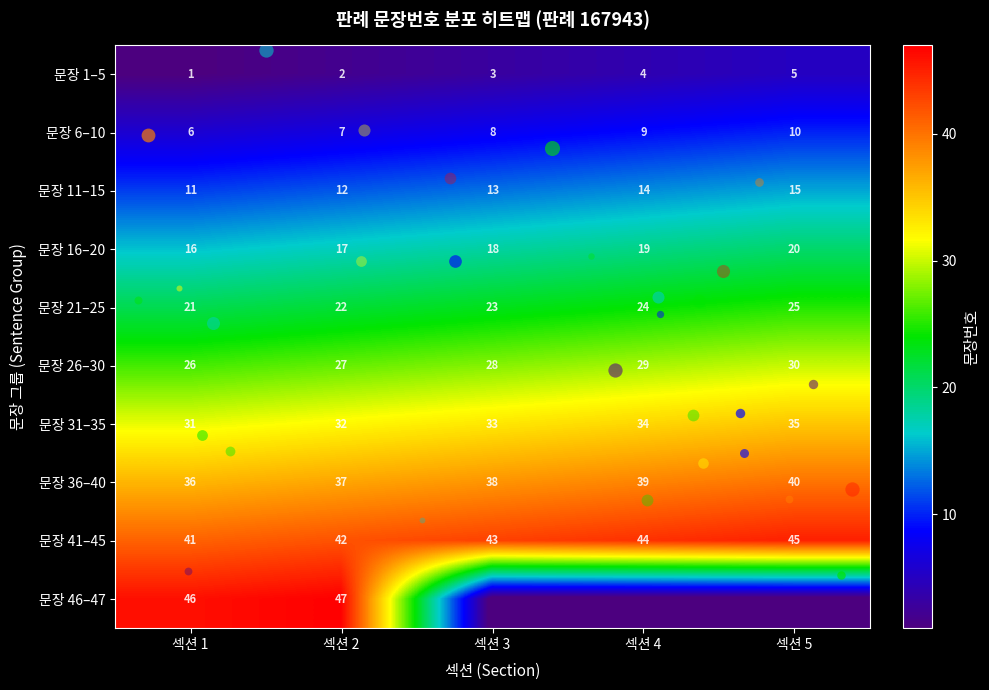

Is the value of 문장 36–40 at 섹션 4 greater than the value of 문장 6–10 at 섹션 2?

Yes